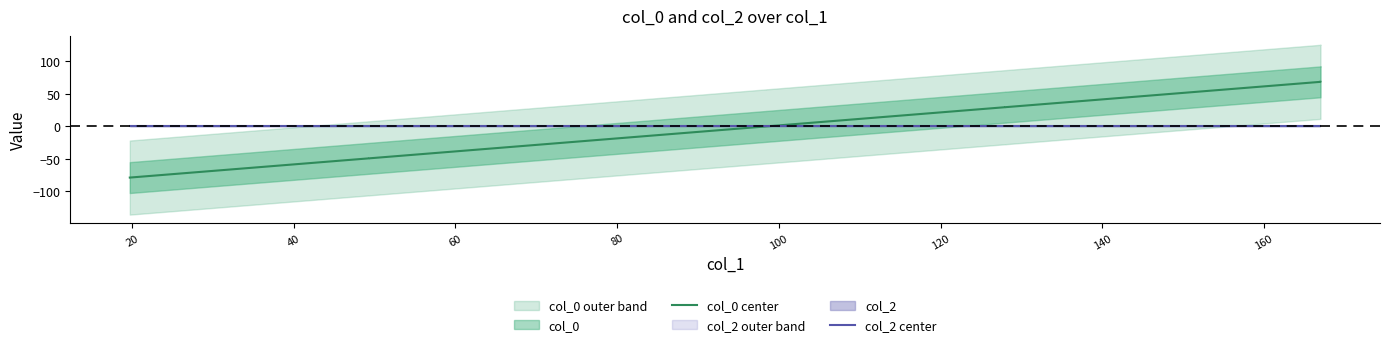

How many positive values does the col_2 center series have?

5